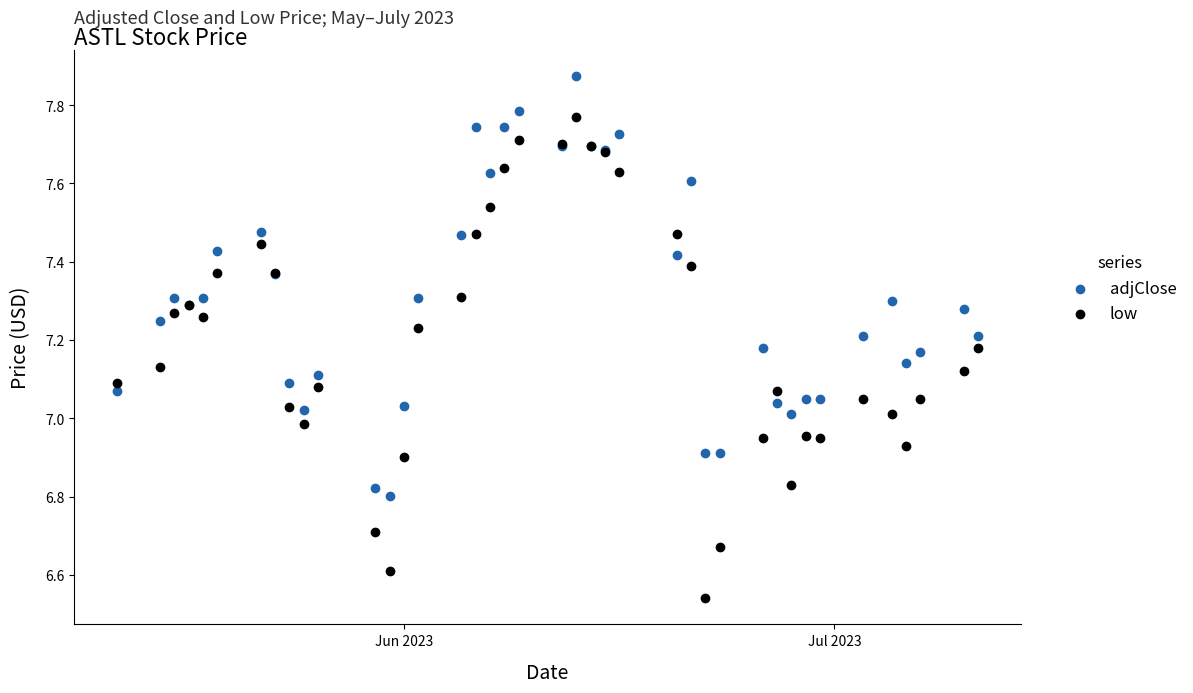

Which series has the widest spread of Y values?

low